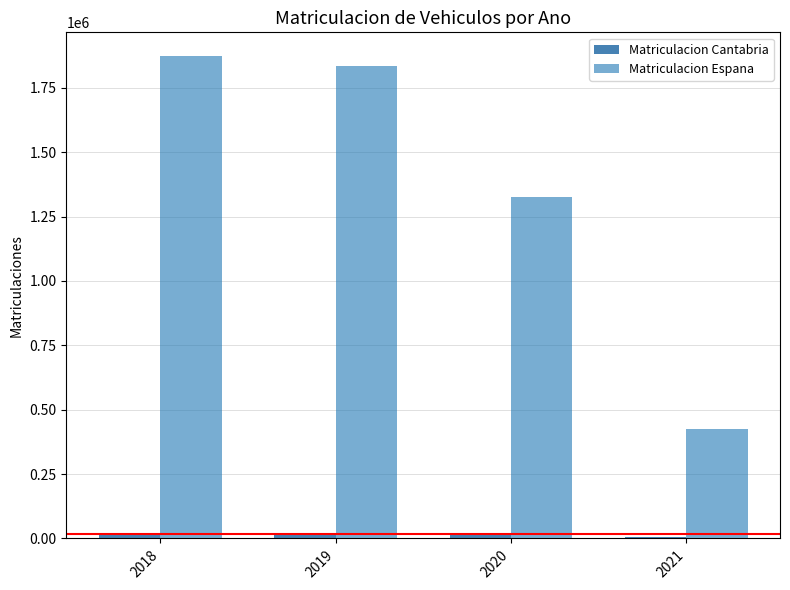

Is it true that Matriculacion Espana equals 846384 at 2020?

False